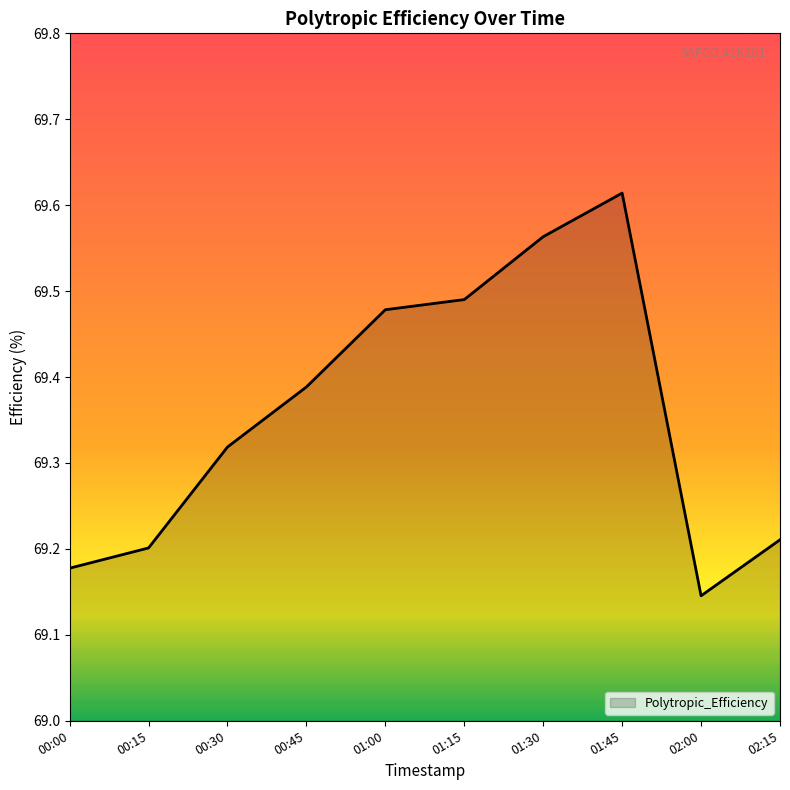

Is it true that the value at 00:00 is 69.2?

True